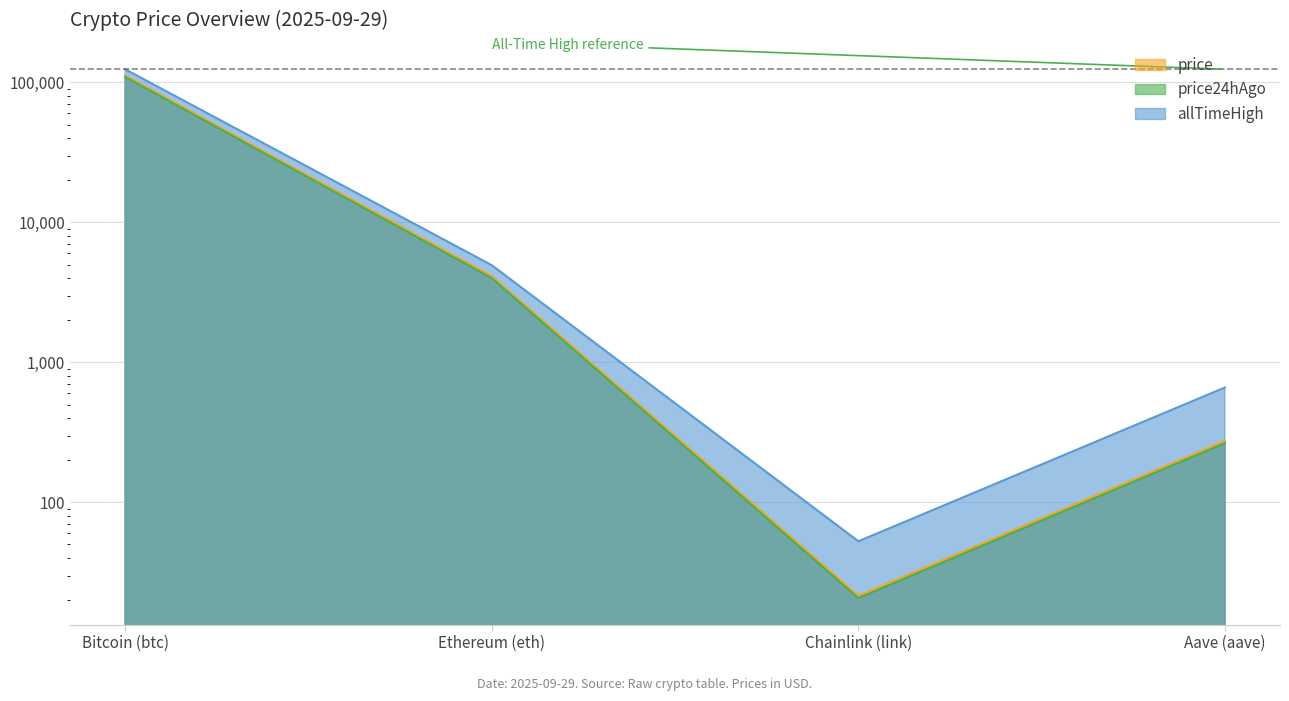

At which category does price24hAgo reach its first local valley?

Chainlink (link)